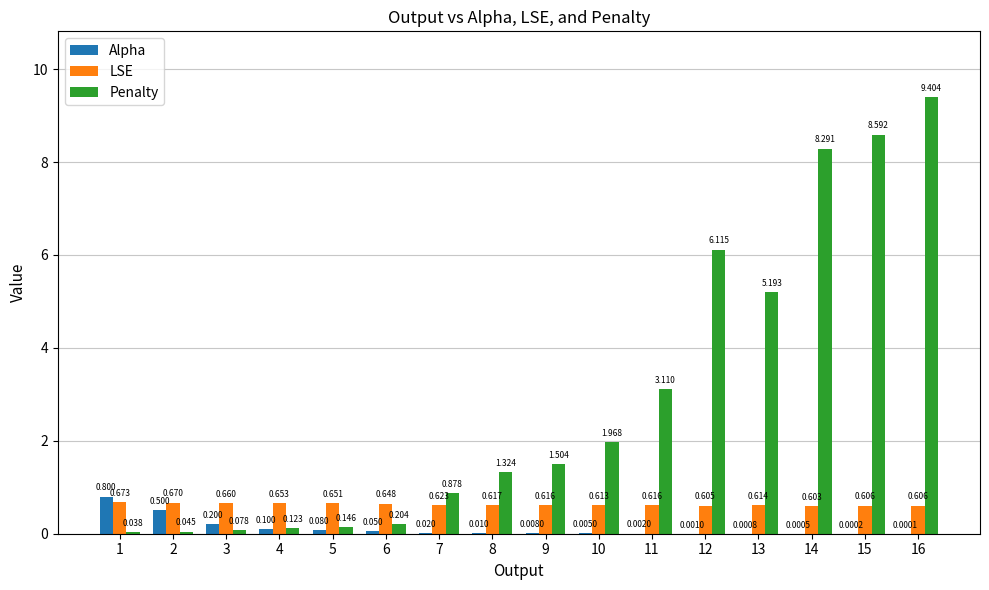

Which series changed the most between 8 and 10?

Penalty